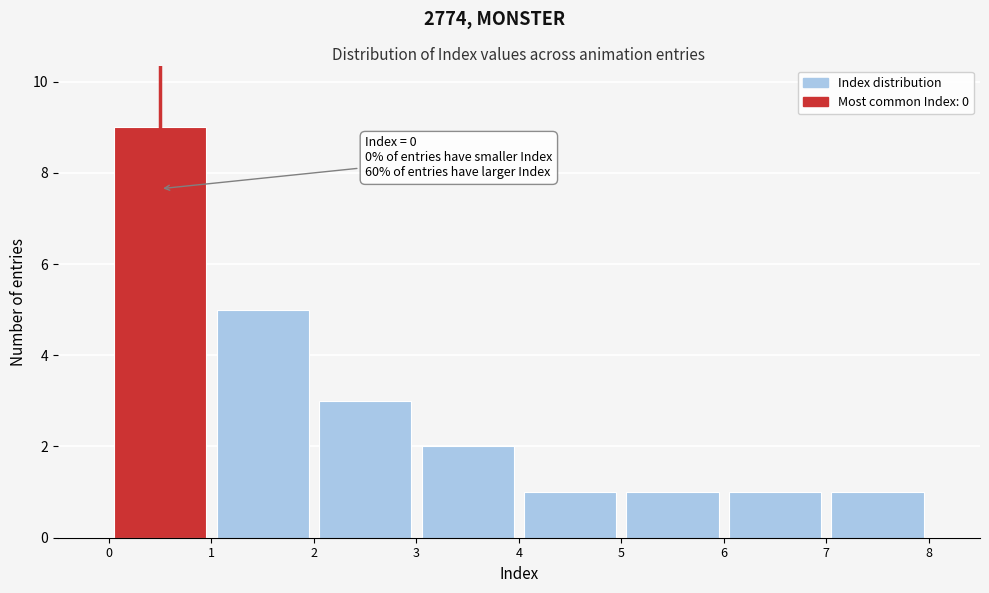

Which range on the x-axis has the tallest bar?

0 to 1